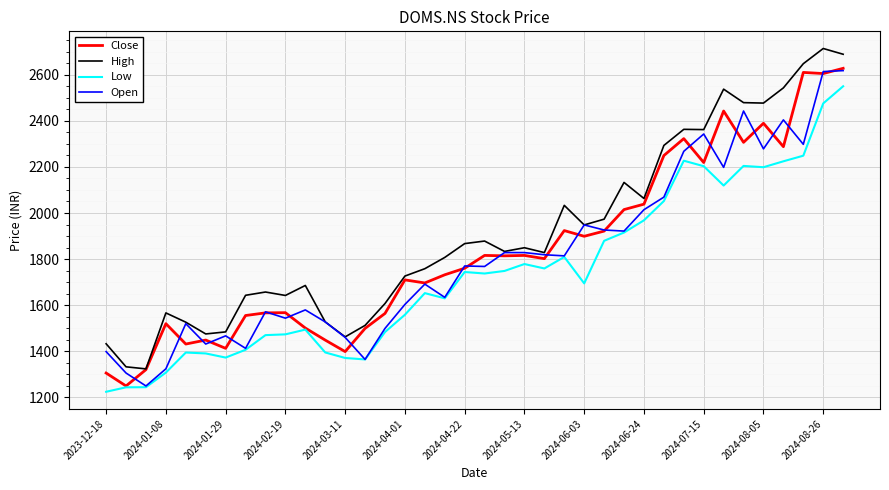

True or false: Low and High intersect in this chart.

False